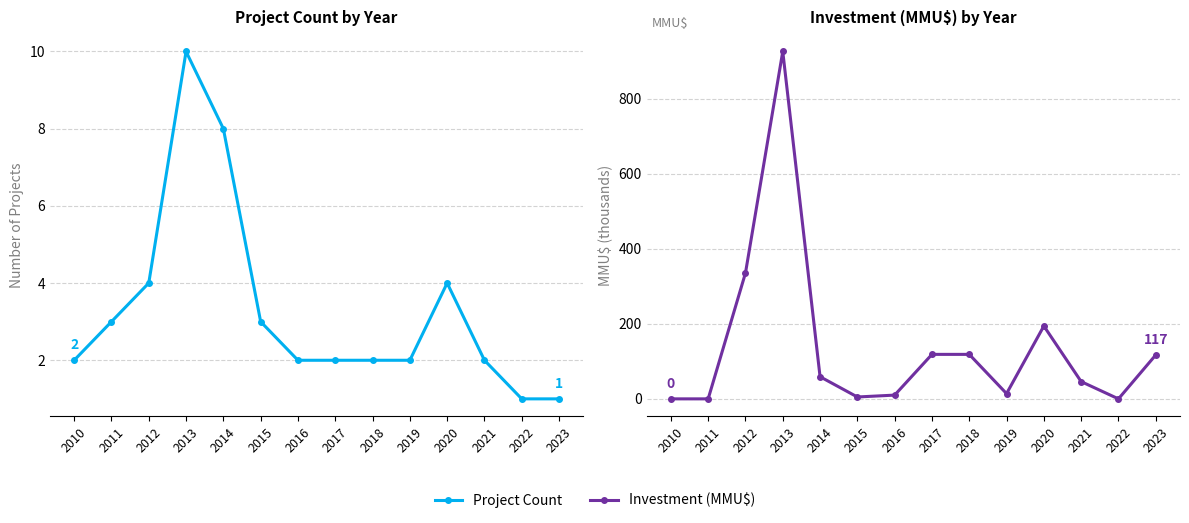

Reading left to right, list all the values displayed in this chart.

Project Count: 2.0	3.0	4.0	10.0	8.0	3.0	2.0	2.0	2.0	2.0	4.0	2.0	1.0	1.0
Investment (MMU$): 0.0	0.0	335.2	925.5	59.0	5.0	10.0	118.5	118.5	14.0	194.1	46.0	0.0	117.0